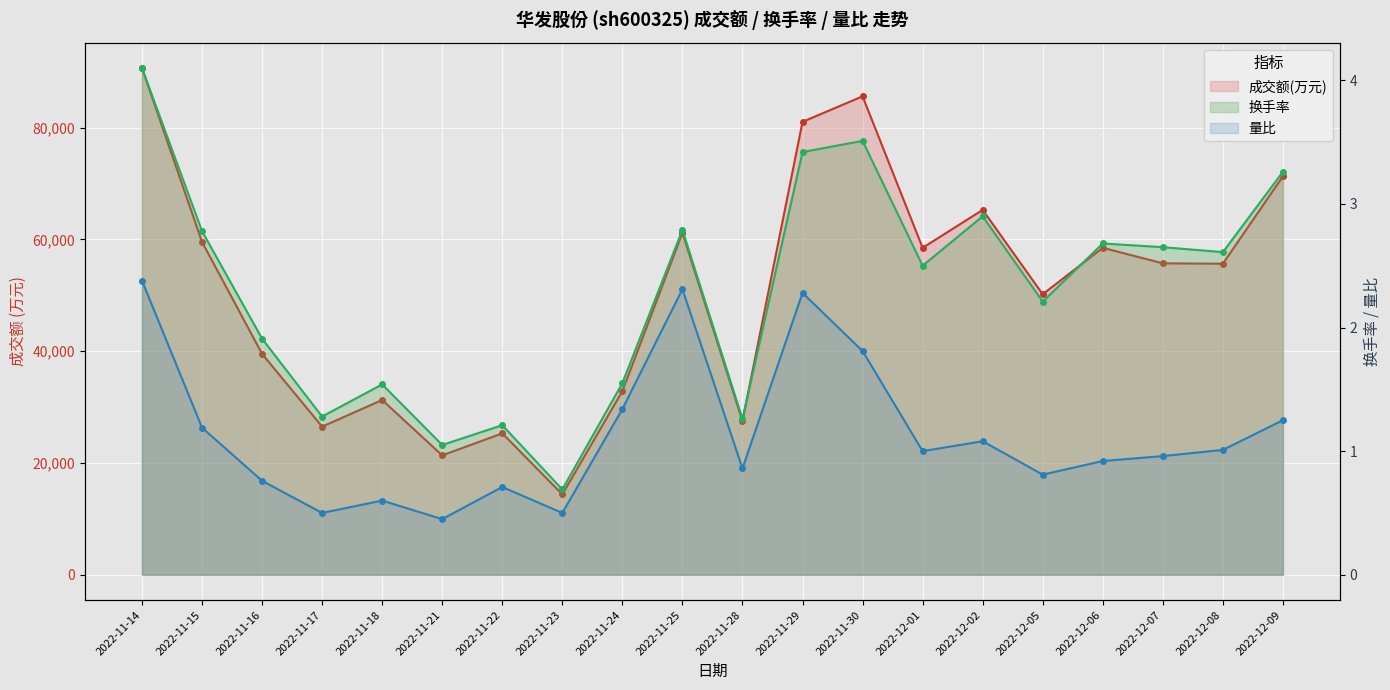

What is the maximum value for 换手率?

4.1